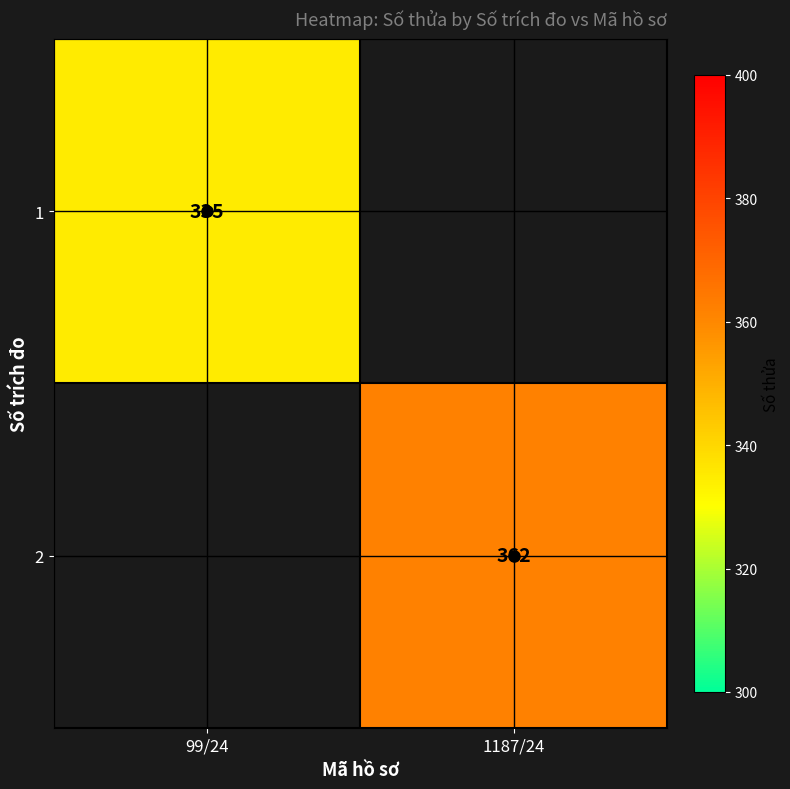

List the series in order of their peak value, lowest first.

1, 2